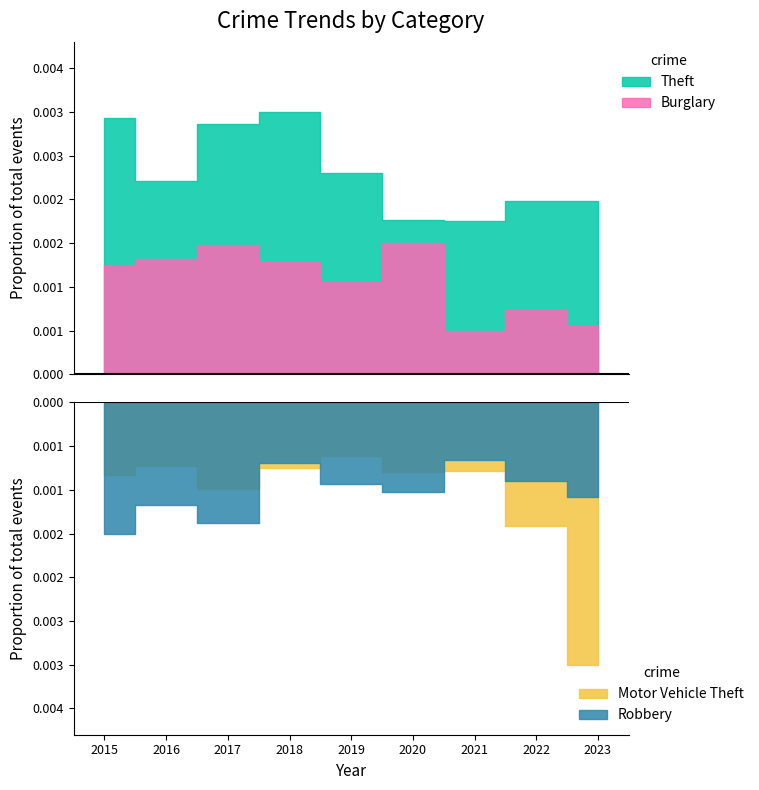

At which category is the sum across all series the highest?

2017